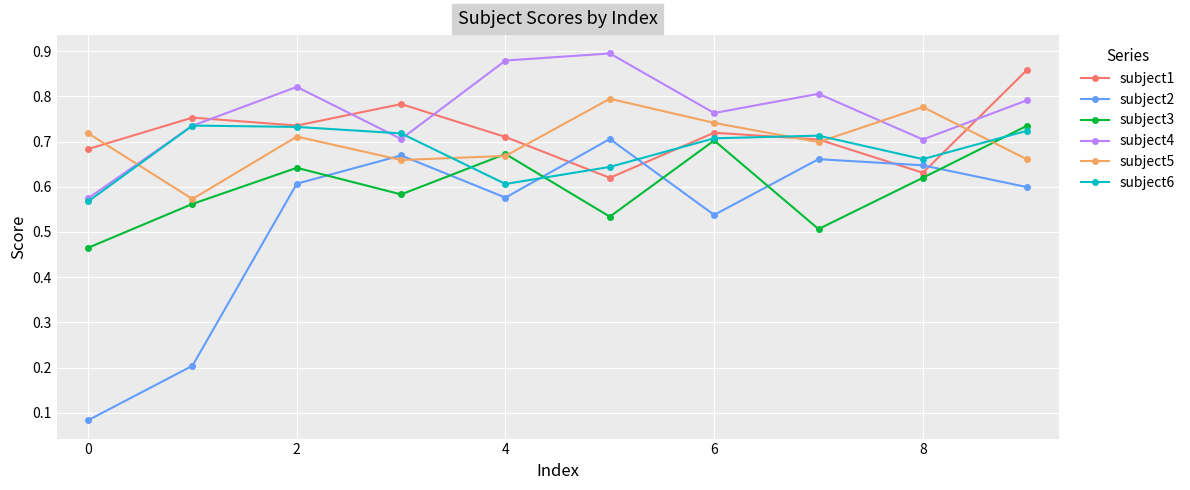

Which series has the largest total across all categories?

subject4